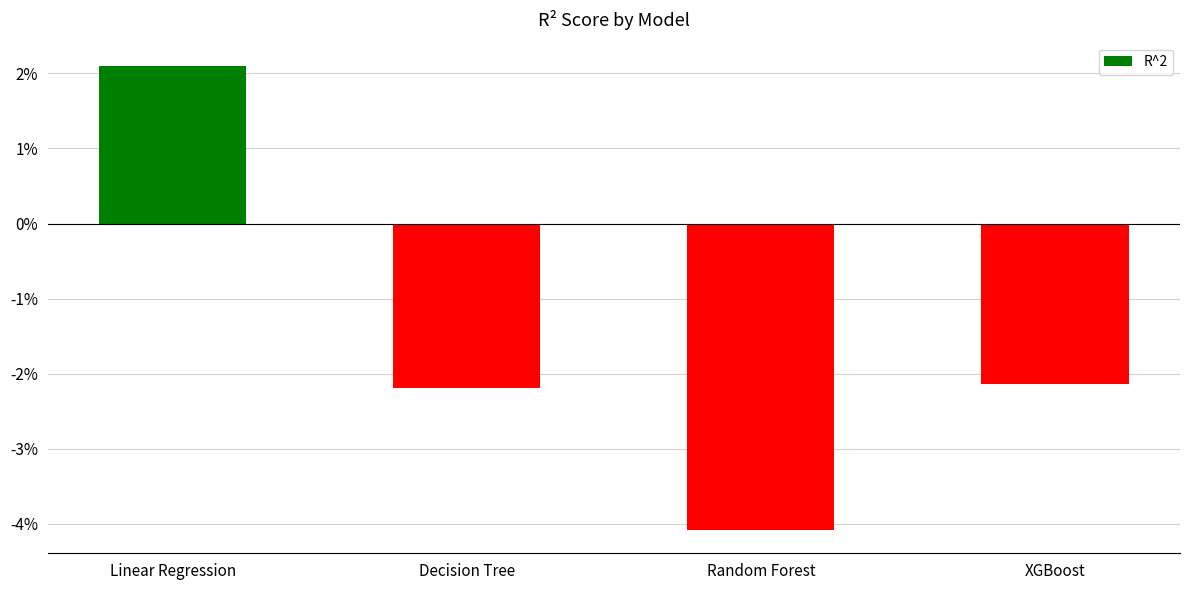

At which label does the data first exceed 0?

Linear Regression